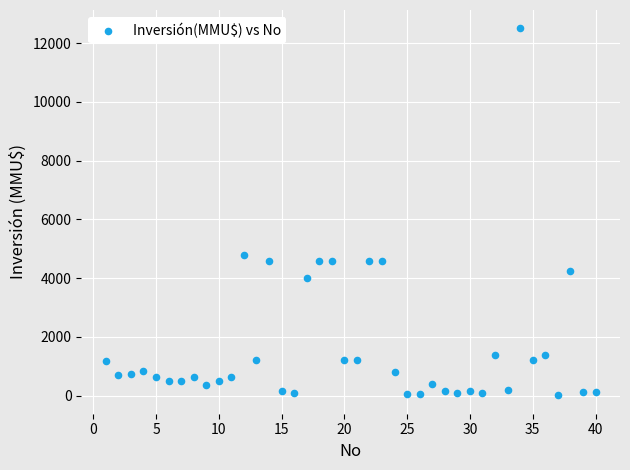

What Y value in the scatter plot is closest to 6256?

4800